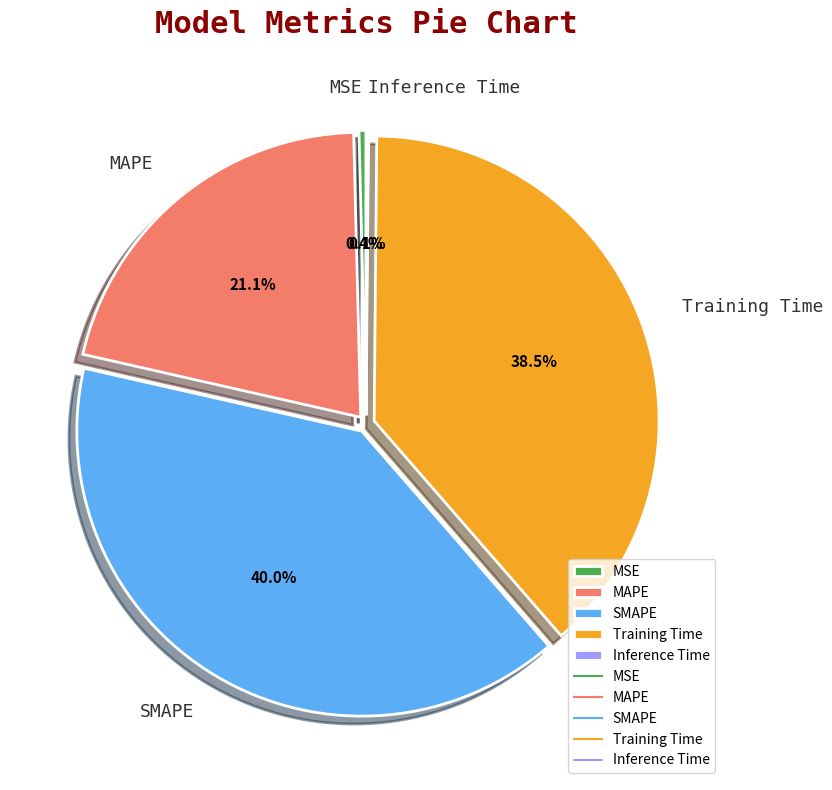

To the nearest percent, what is the average slice percentage?

20%